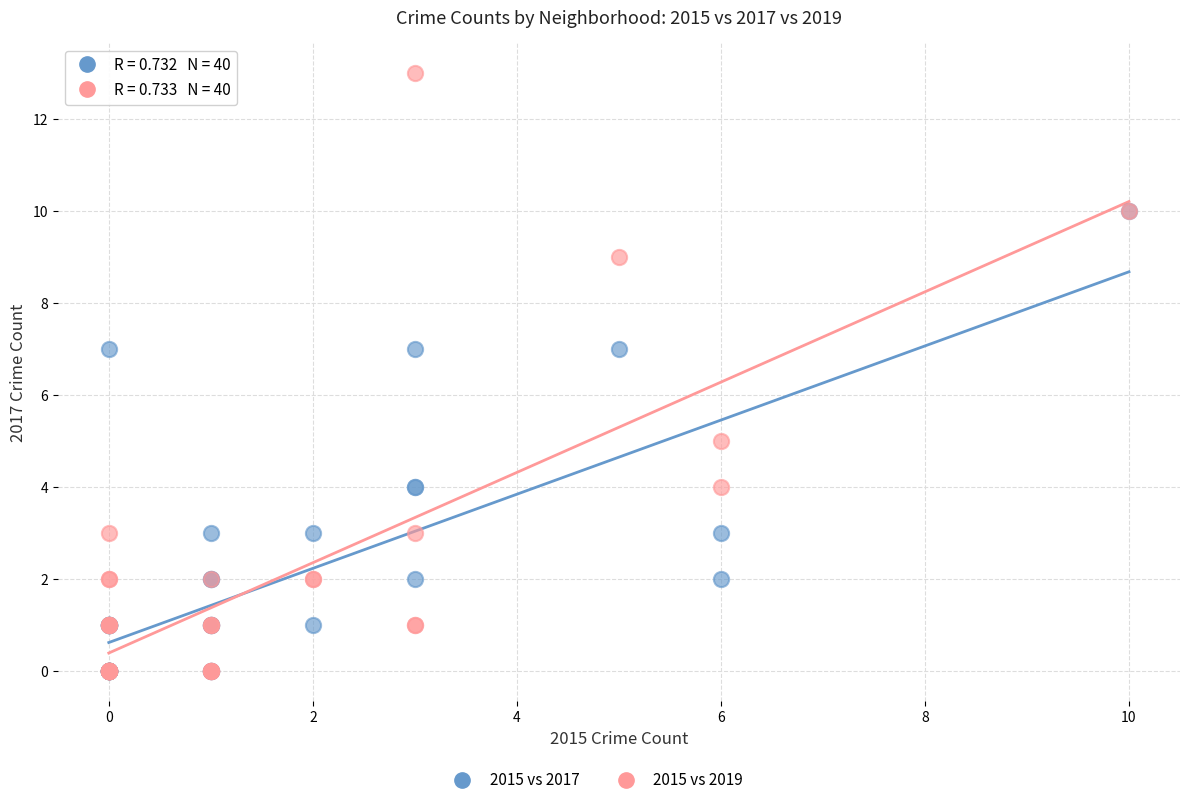

Which series has the largest Y range (max minus min)?

2015 vs 2019